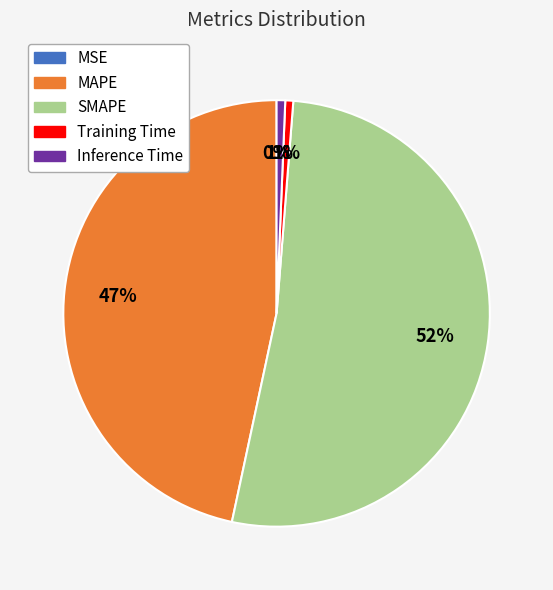

True or false: Inference Time accounts for 13% of the total.

False